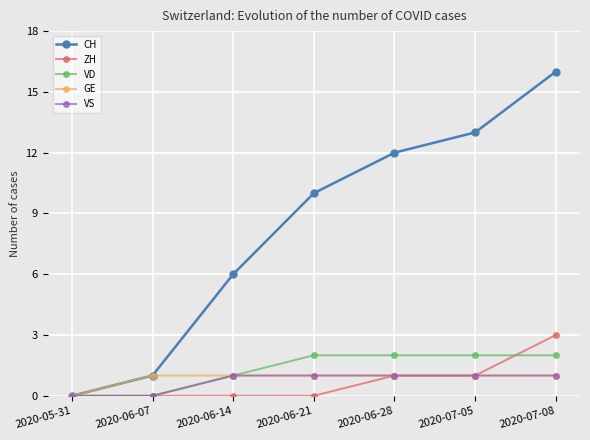

What is the total value across all series at 2020-07-05?

18